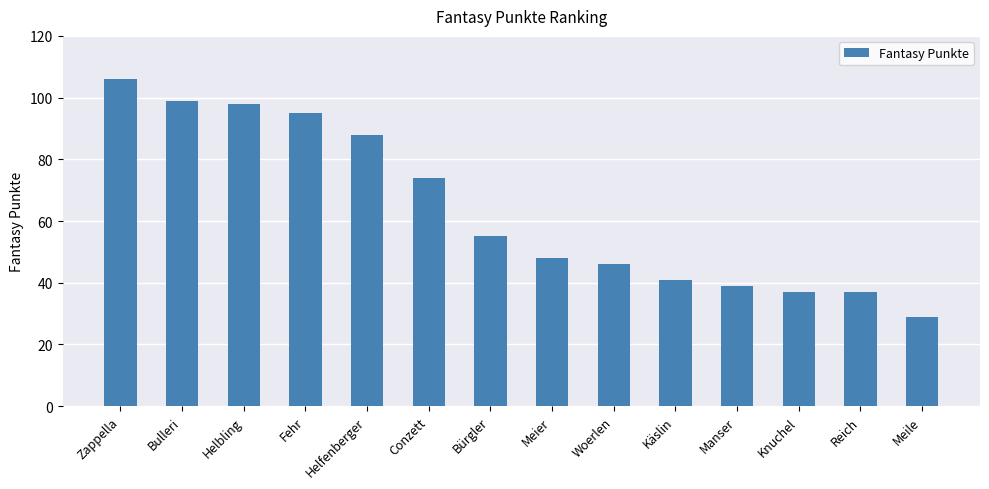

What is the average value?

64